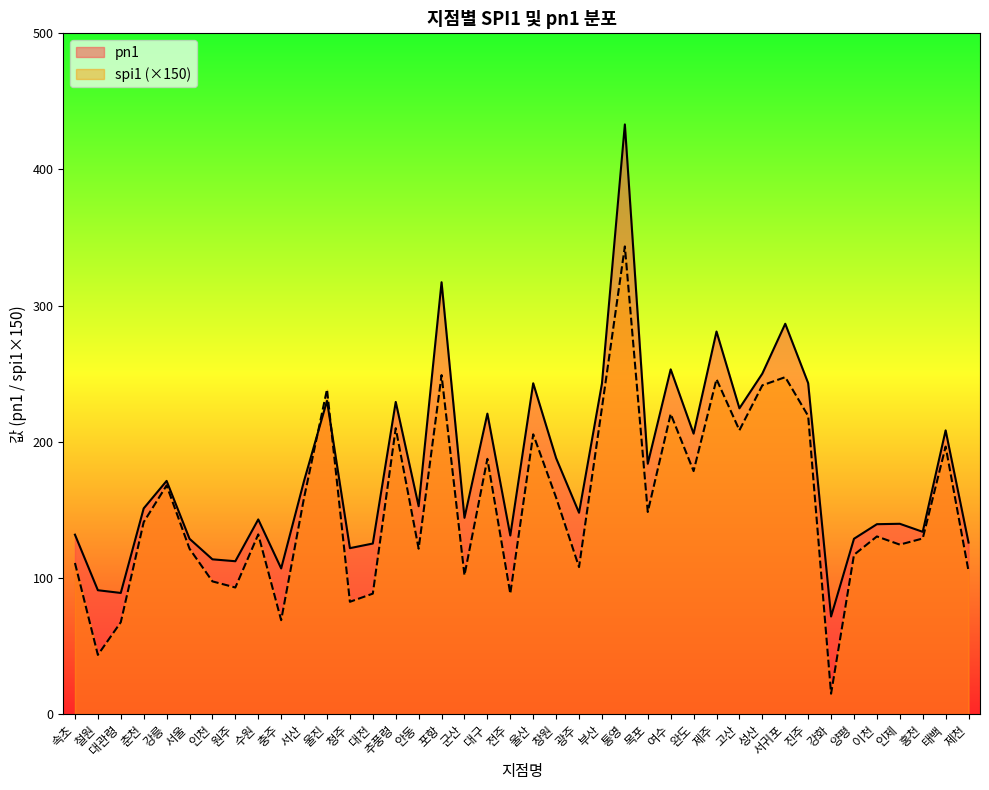

What is the difference between the maximum and second lowest values in the spi1 series?

300.0